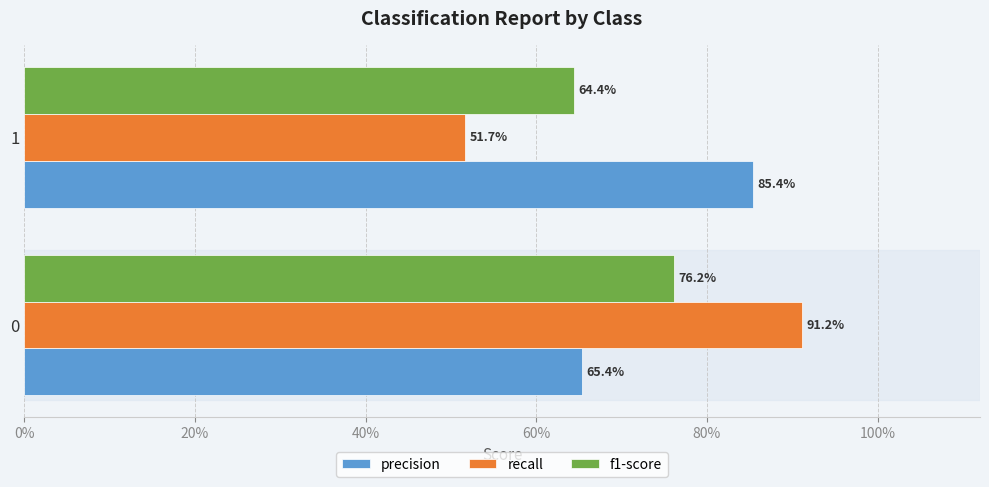

List the series in order of their peak value, highest first.

recall, precision, f1-score